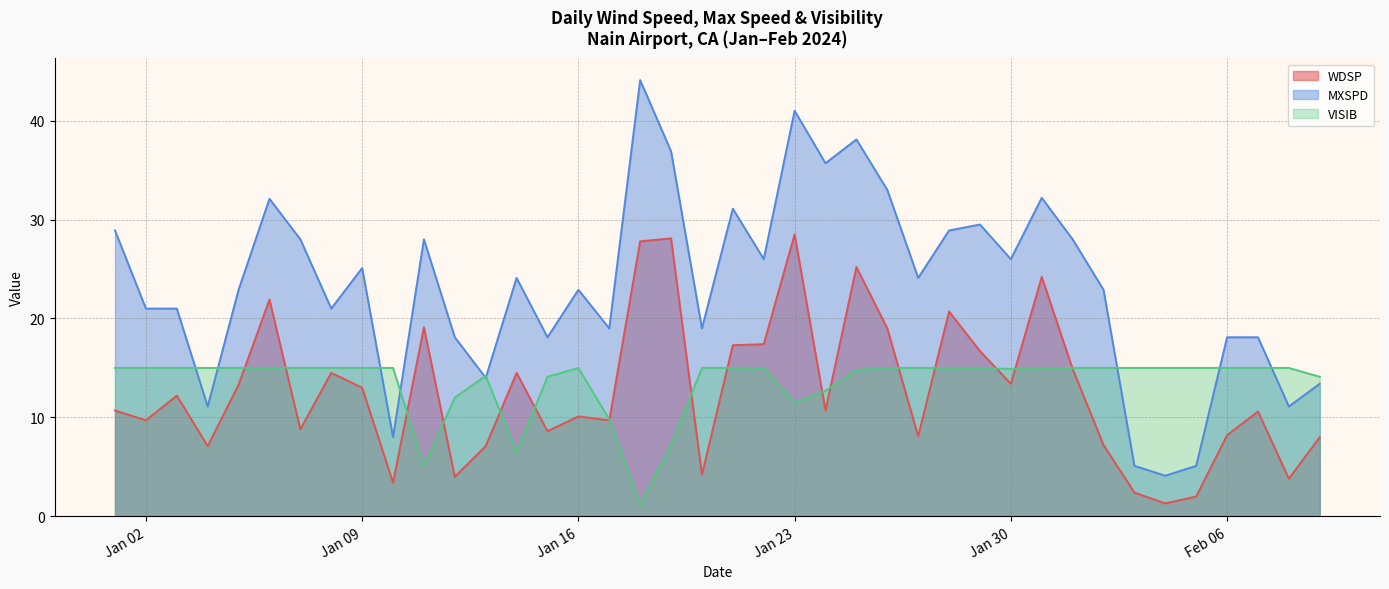

How many lines are shown in the chart?

3